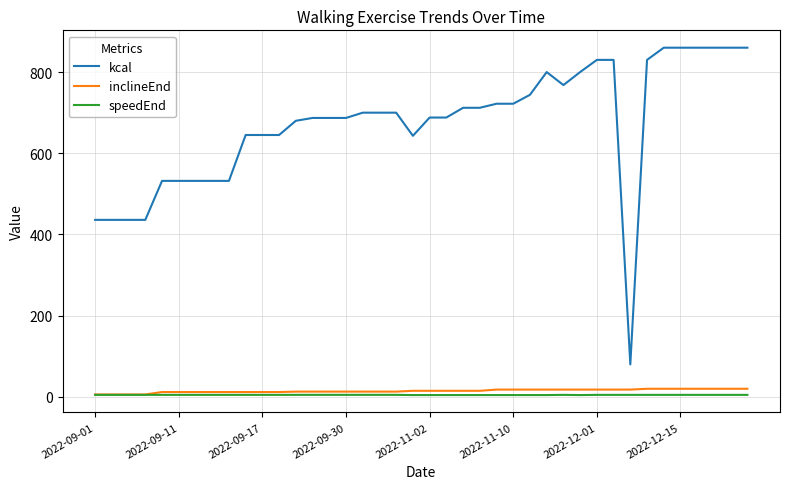

What is the average value of the inclineEnd series?

14.7